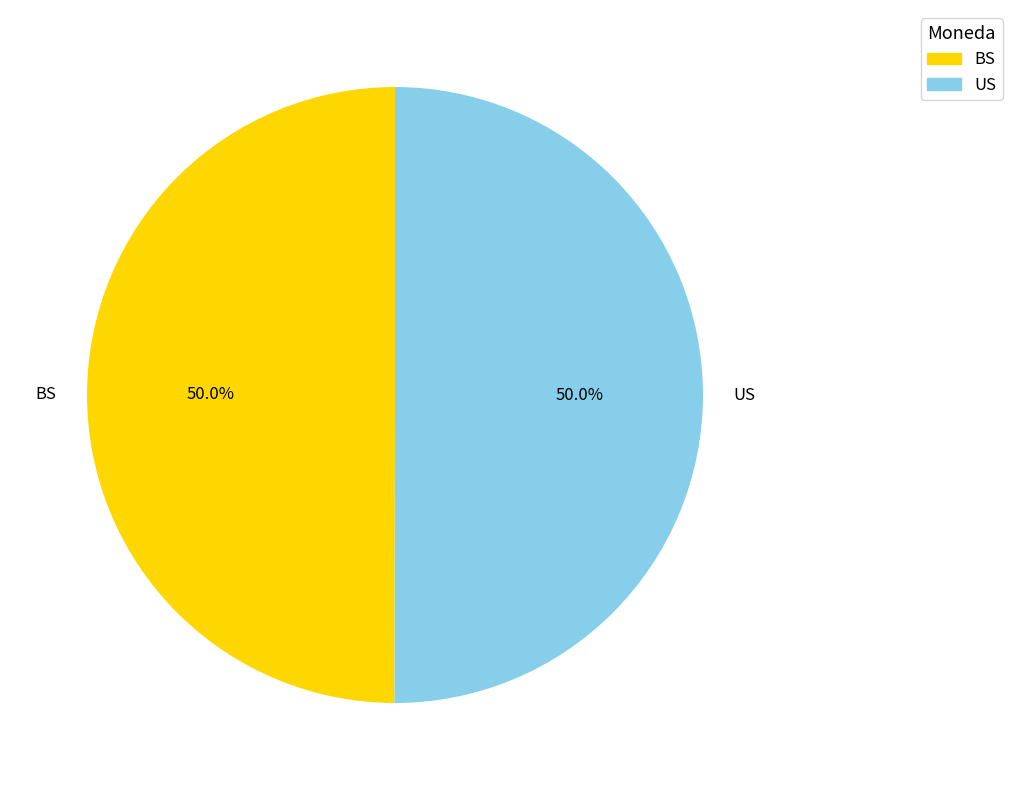

Is it true that BS is 50% of the pie?

True